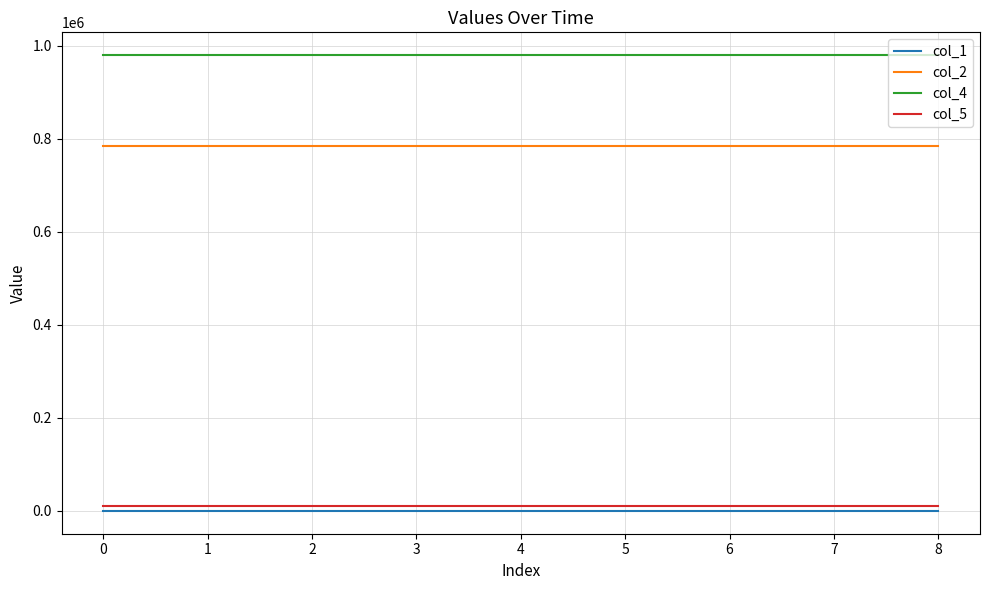

Reading right to left, transcribe all the data shown in this chart.

col_1: 80	80	80	80	80	80	80	80	80
col_2: 783680	783680	783680	783680	783680	783680	783680	783680	783680
col_4: 979500	979500	979500	979500	979500	979500	979500	979500	979500
col_5: 9796	9796	9796	9796	9796	9796	9796	9796	9796